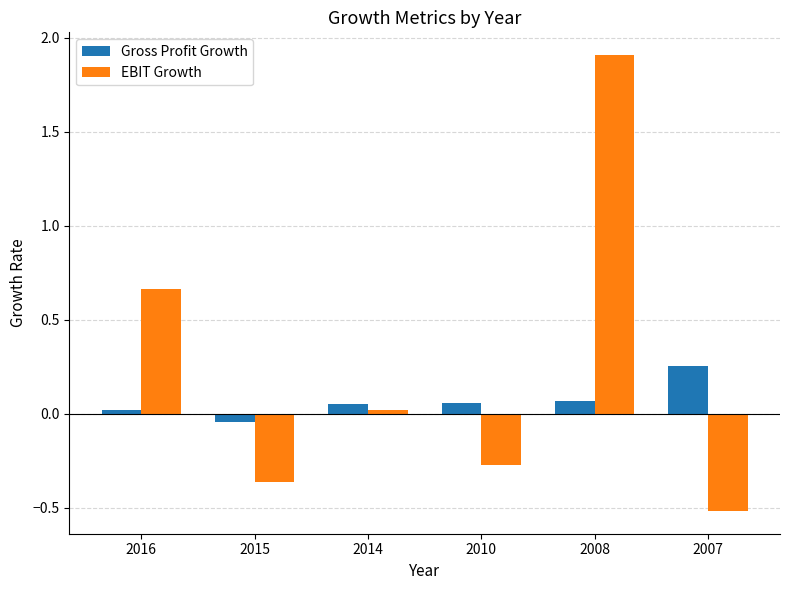

List the series in order of their peak value, lowest first.

Gross Profit Growth, EBIT Growth